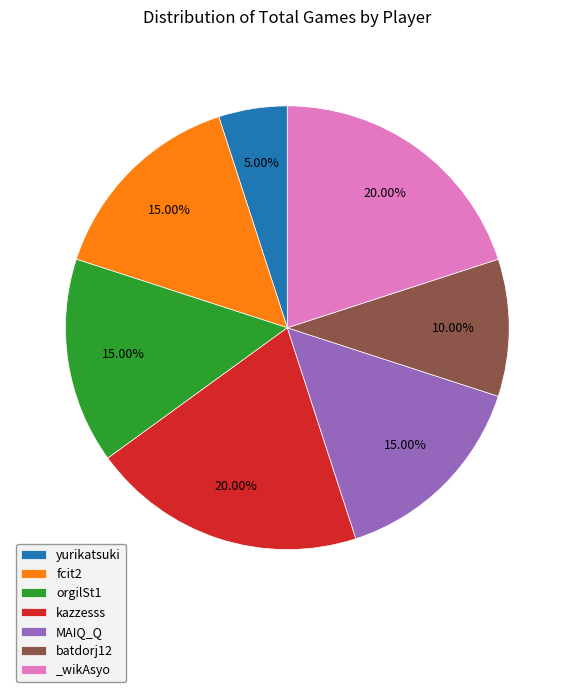

Is it true that _wikAsyo is 20% of the pie?

True